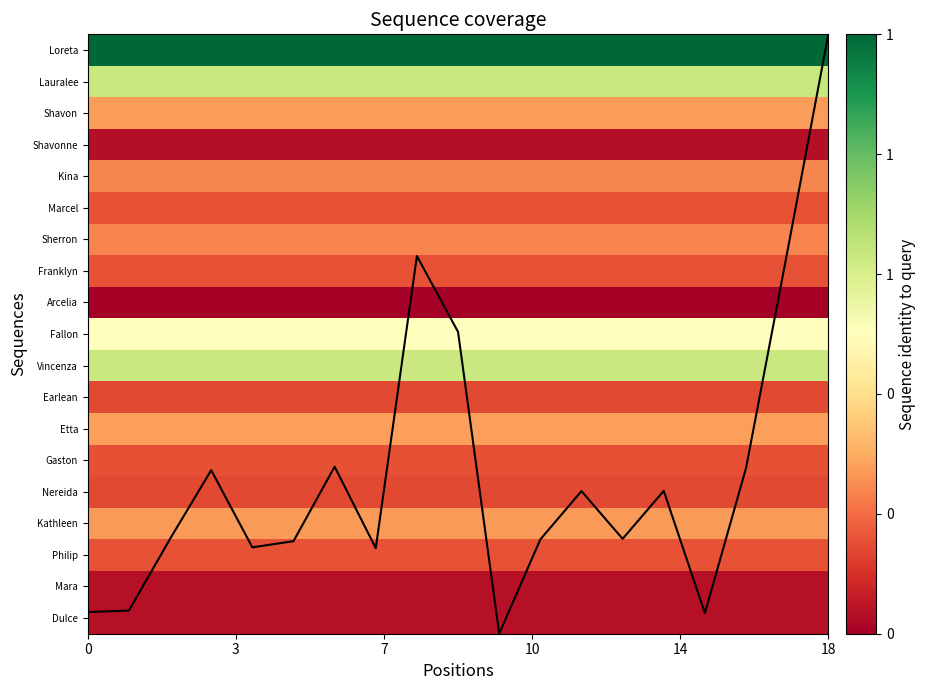

Does the chart have visible grid lines?

No